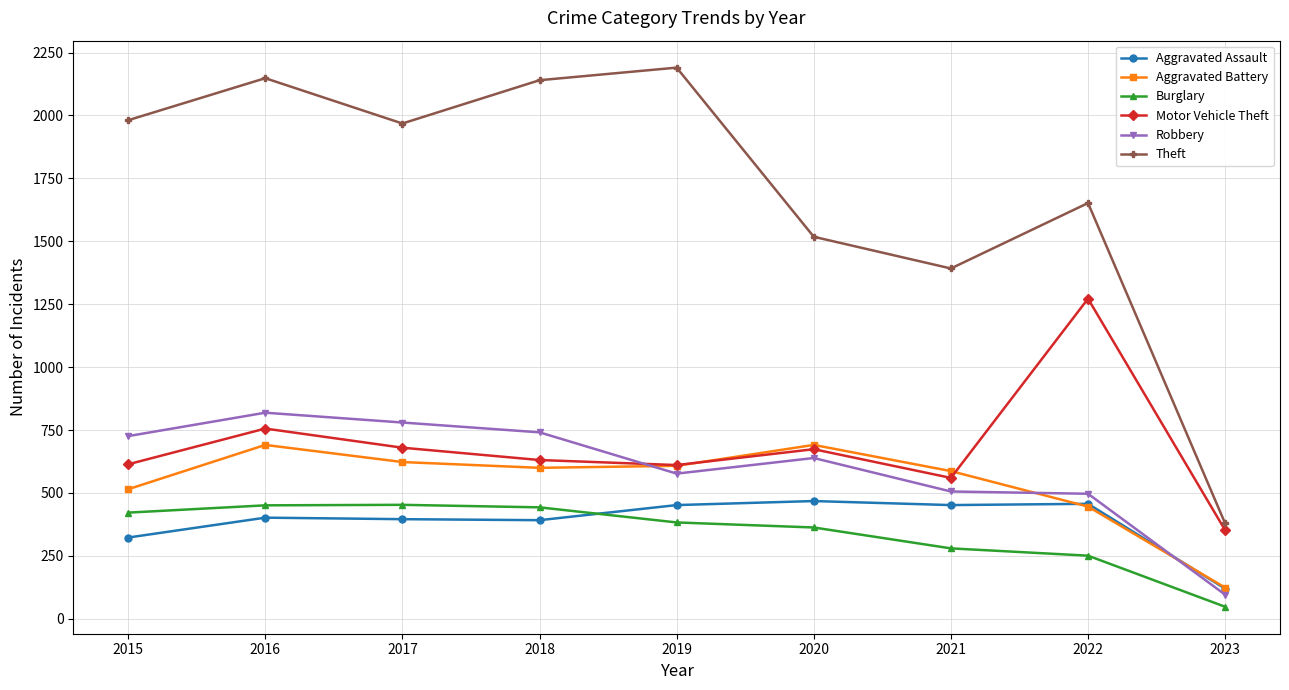

What is the sum of the Aggravated Assault values at 2020 and 2015?

791